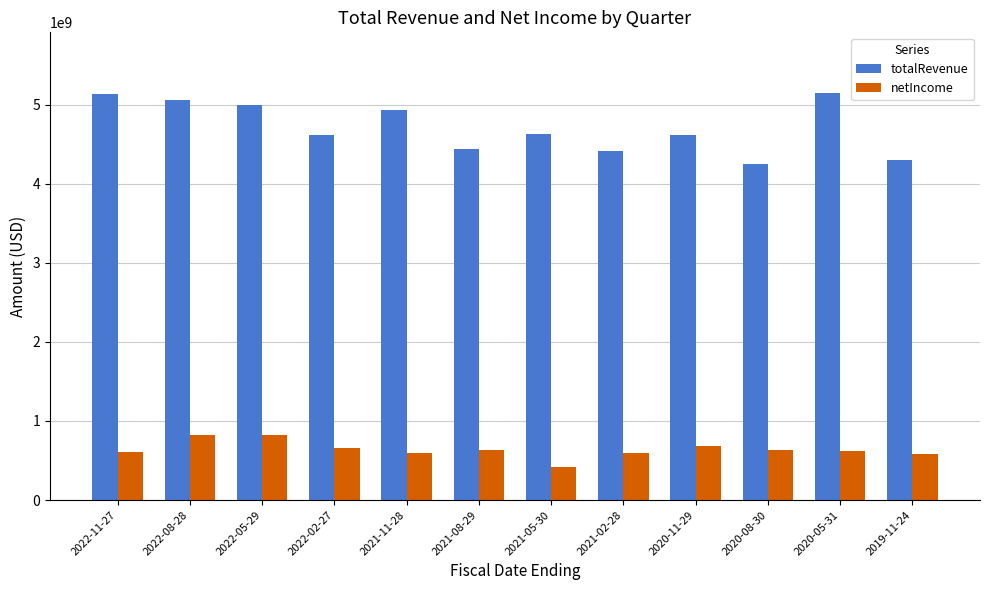

What is the total value across all series at 2021-08-29?

5071000000